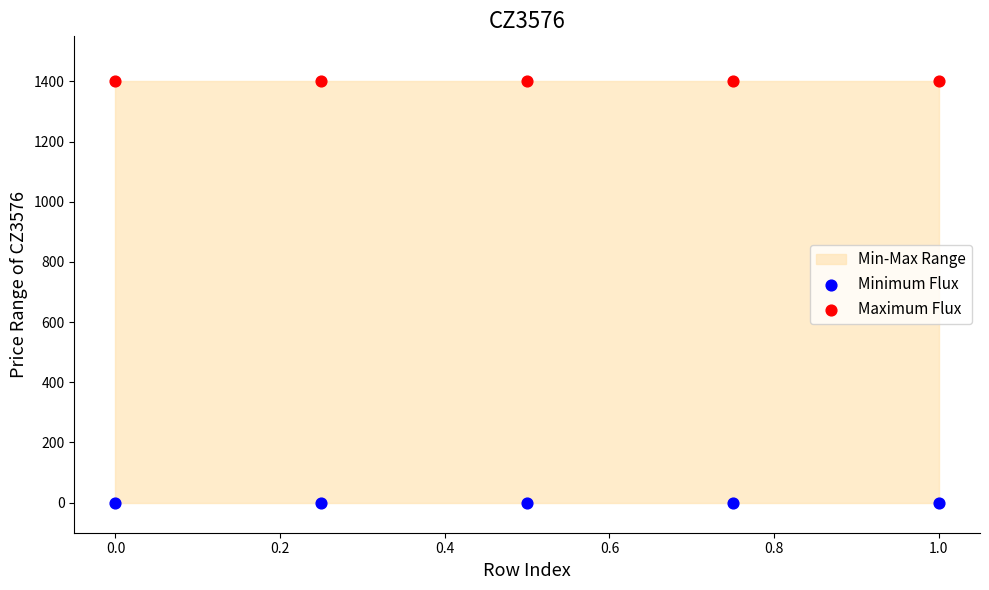

Which series contains the lowest Y value?

Minimum Flux